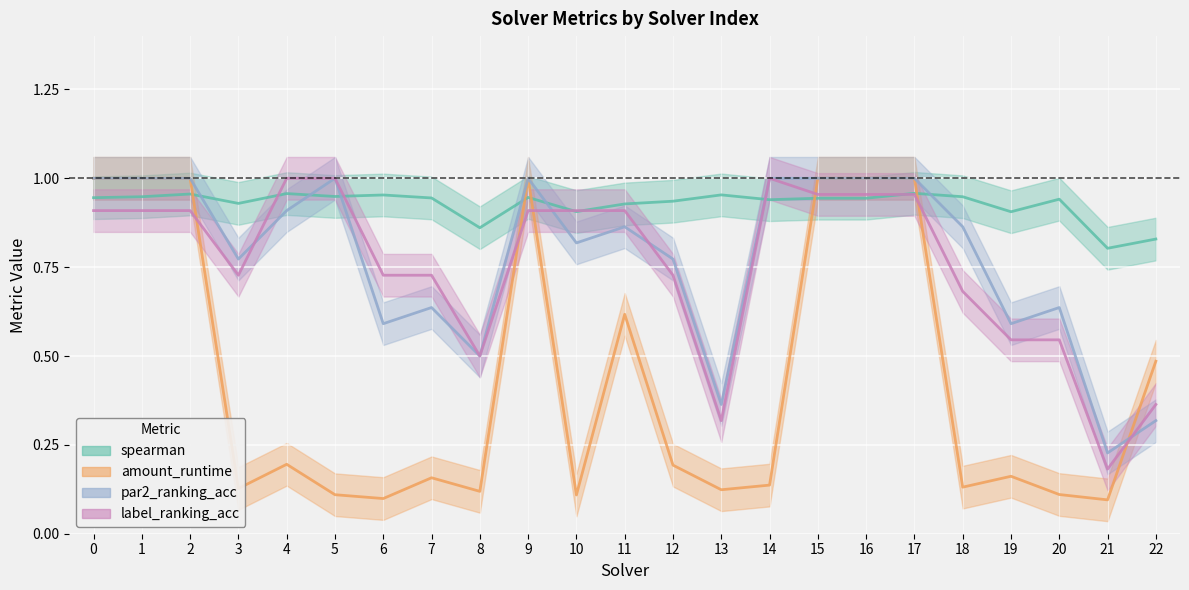

What is the lowest value of the par2_ranking_acc series?

0.2